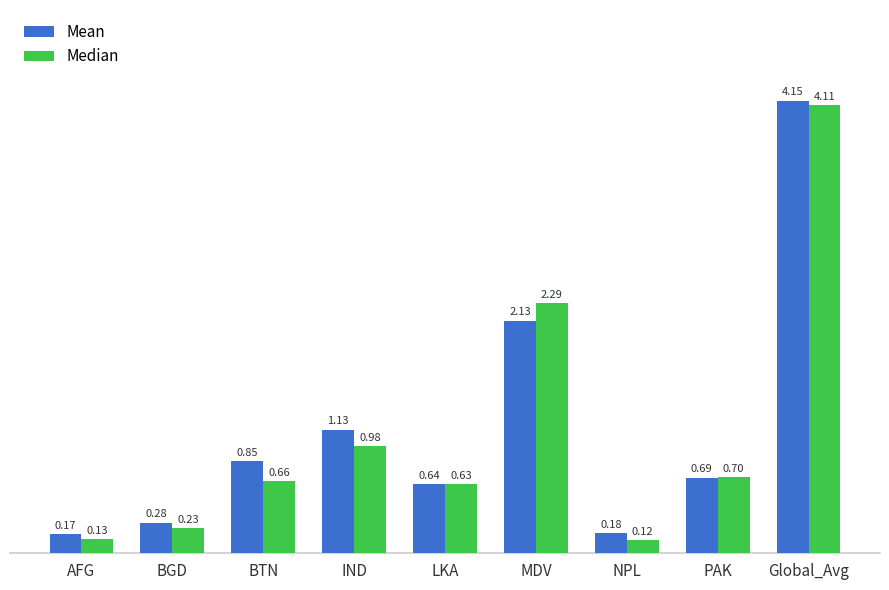

What are all the series names shown in the legend?

Mean, Median